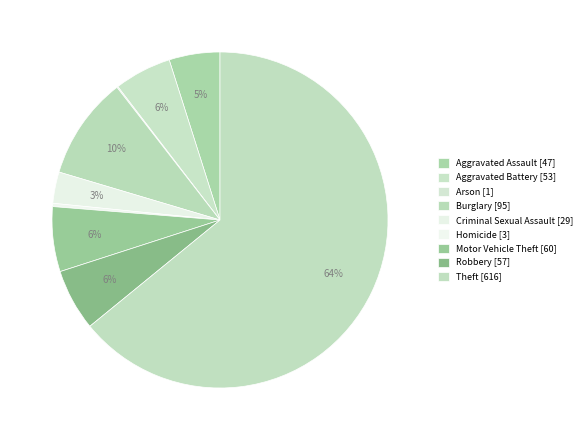

To the nearest percent, what is the difference between the Theft and Motor Vehicle Theft slice percentages?

58%